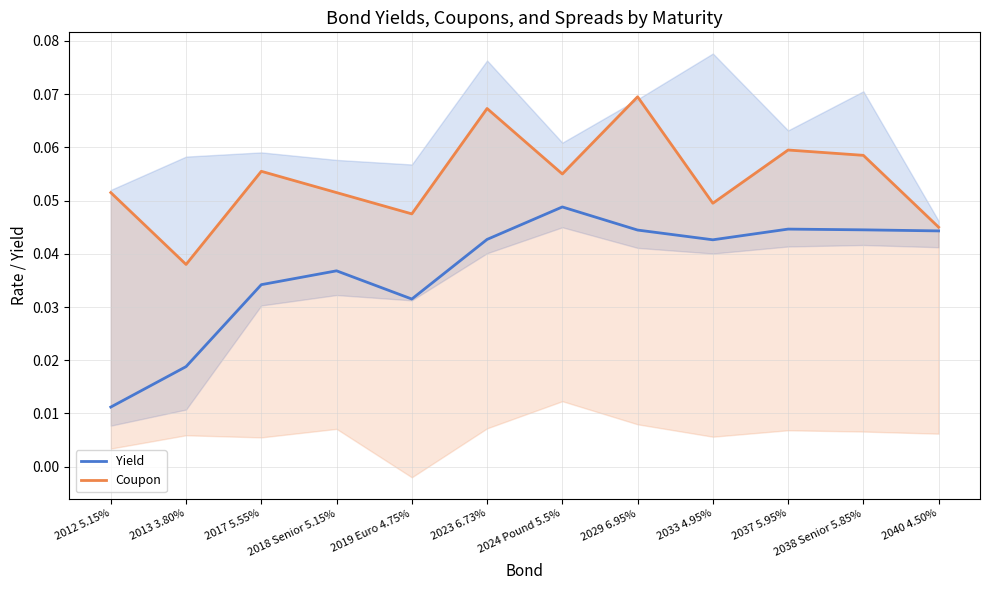

What position from the right is 2019 Euro 4.75%?

8